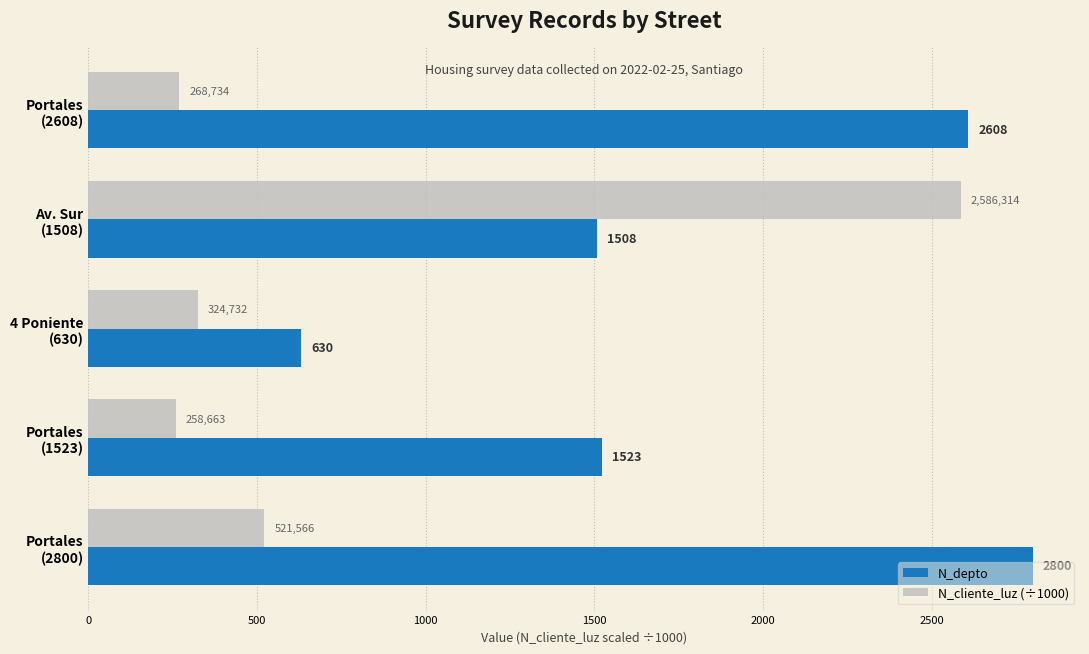

Which series has the widest spread of values?

N_cliente_luz (÷1000)